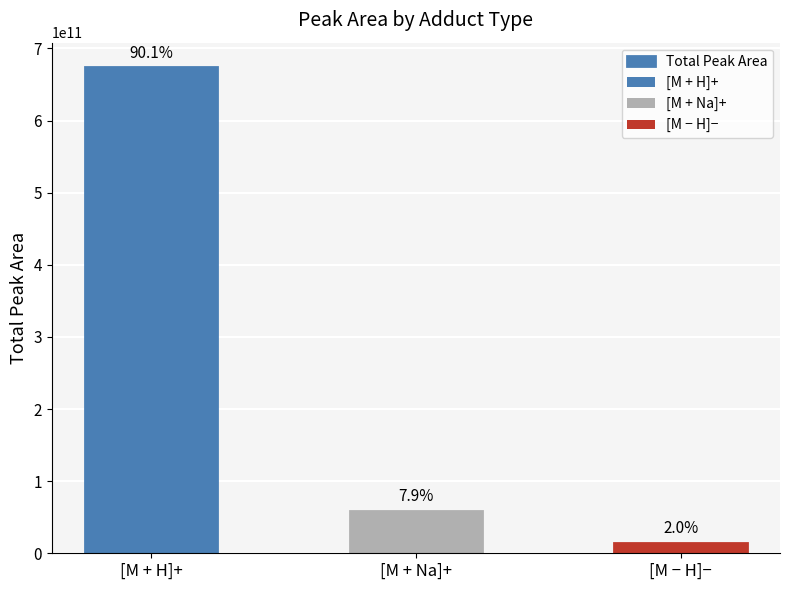

What is the average value?

249291011538.9